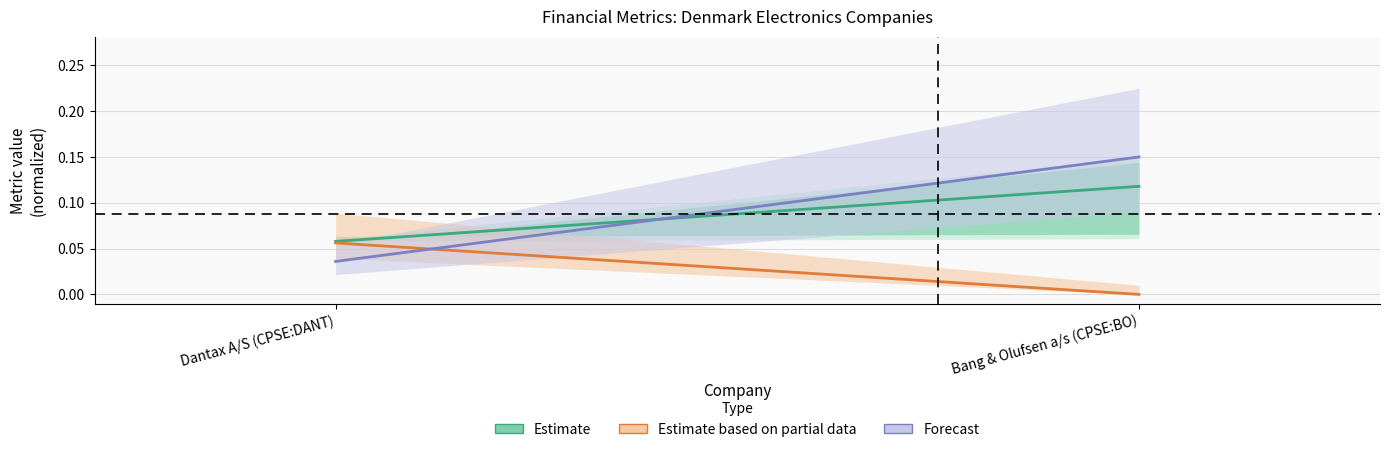

How many data points does each series have?

2